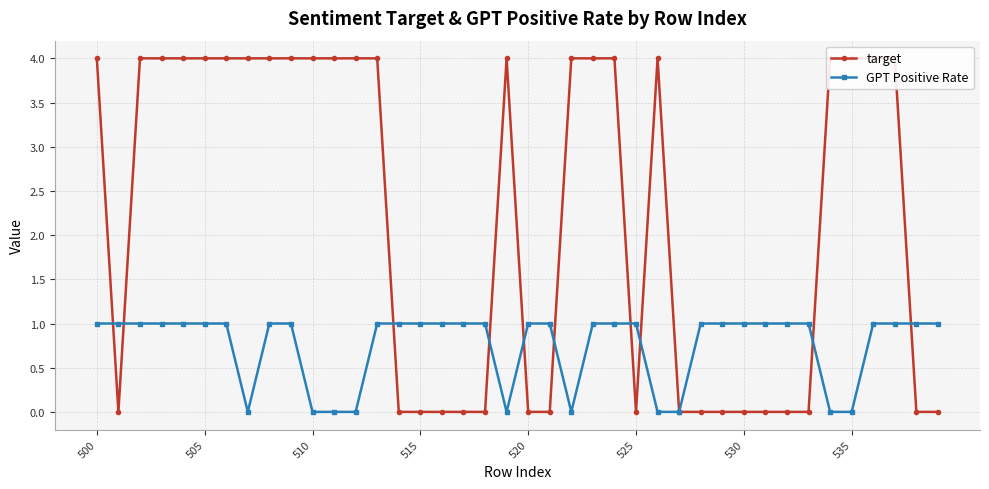

What is the difference between the maximum and minimum values in the target series?

4